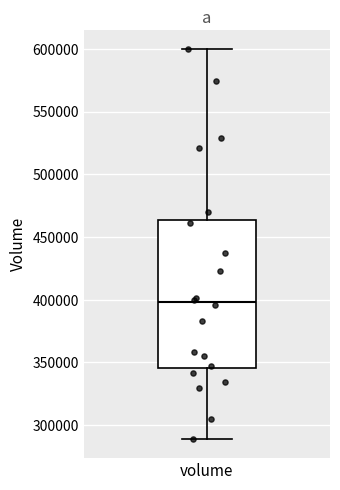

Read this box plot against the y-axis: the position of the median line, the range covered by the box, and the ends of both whiskers. The values are not printed on the chart, so give them approximately, as read against the axis.

median 400000, box 345000 to 465000, whiskers 290000 to 600000